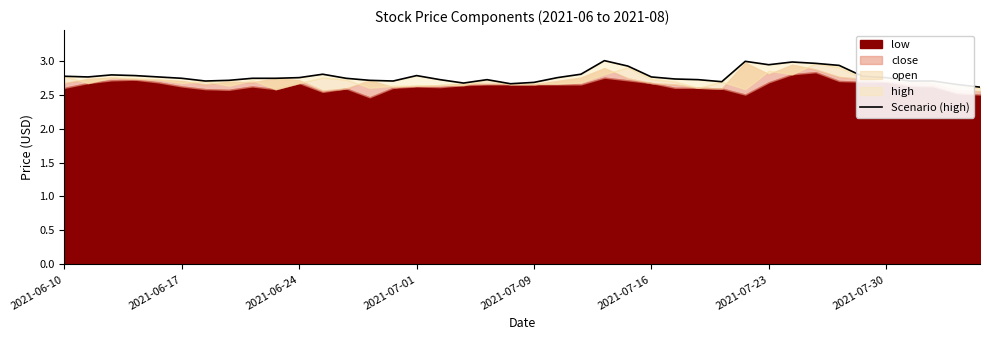

Reading left to right, what are all the values shown in this chart?

2.8	2.8	2.8	2.8	2.8	2.7	2.7	2.7	2.7	2.7	2.8	2.8	2.7	2.7	2.7	2.8	2.7	2.7	2.7	2.7	2.7	2.8	2.8	3.0	2.9	2.8	2.7	2.7	2.7	3.0	2.9	3.0	3.0	2.9	2.8	2.8	2.7	2.7	2.6	2.6